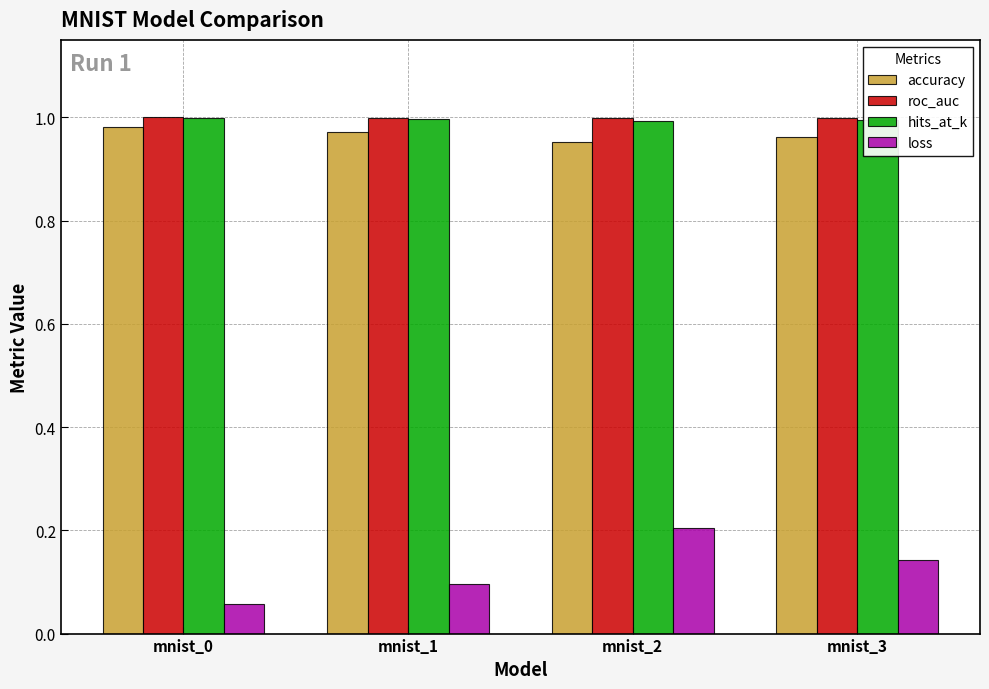

What is the sum of all loss values?

0.5